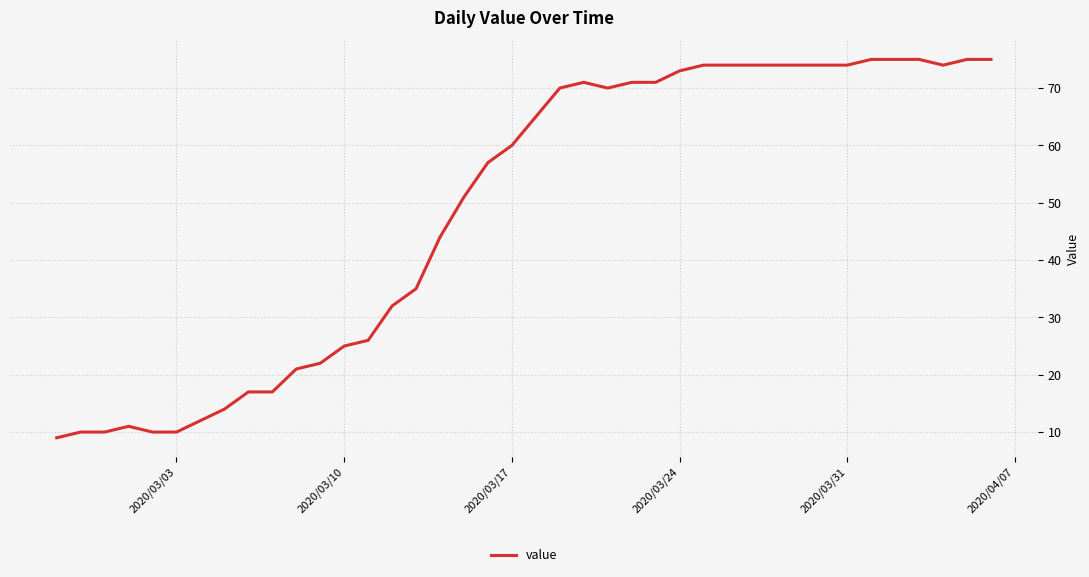

What is the smallest value displayed?

9